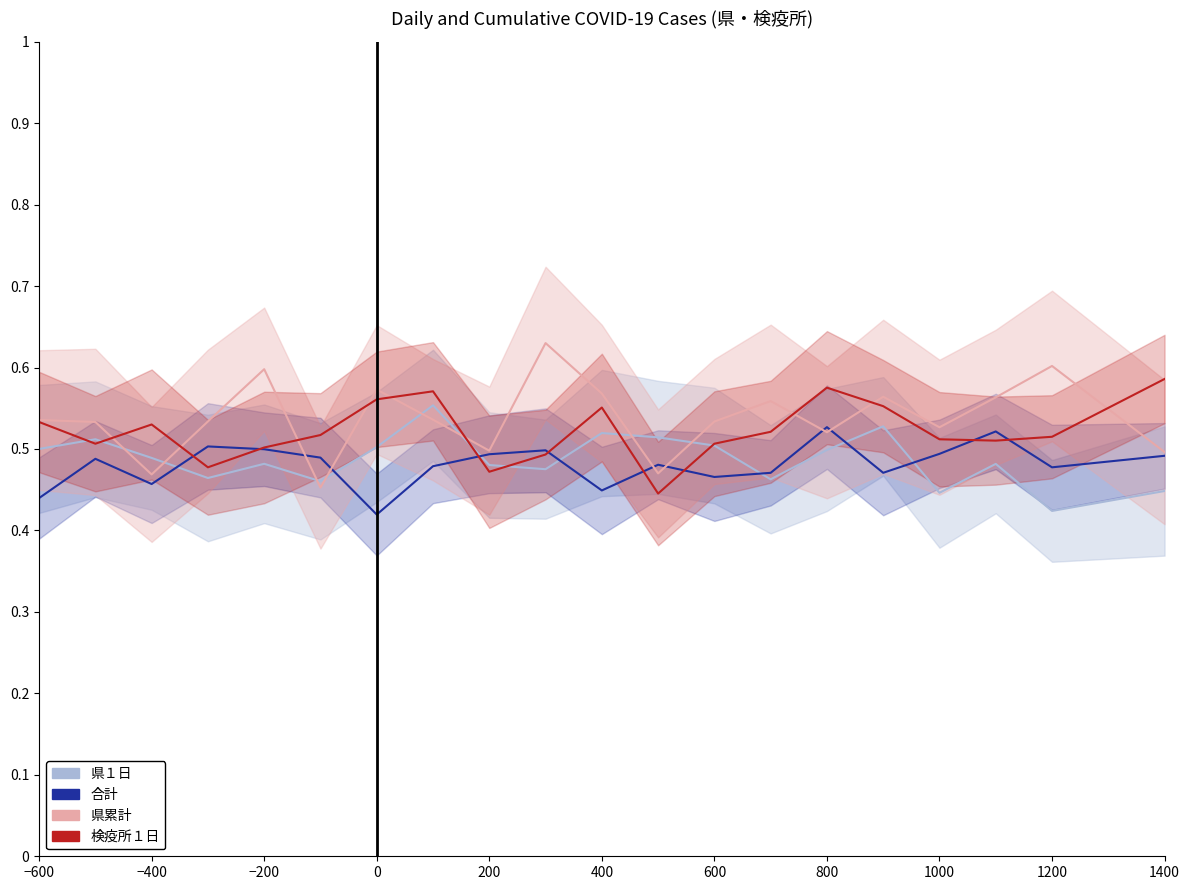

What is the sum of the 合計 values at −600 and 1000?

0.9